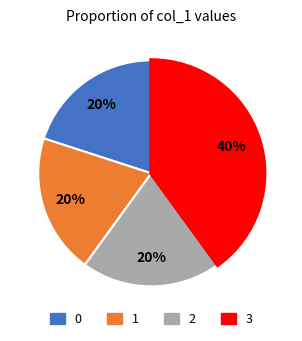

To the nearest percent, what is the average slice percentage?

25%